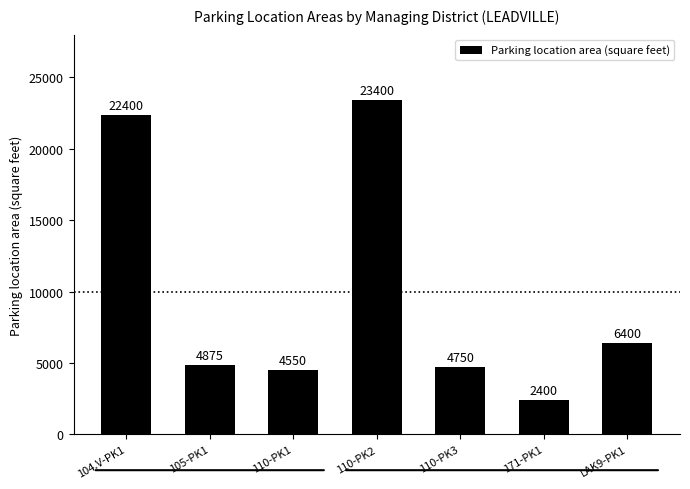

At which label is the value closest to 12900?

LAK9-PK1